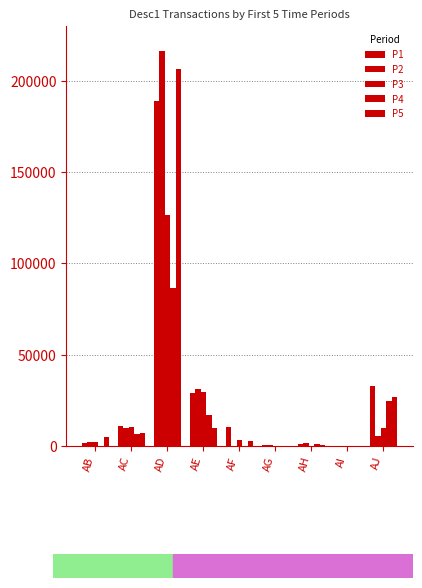

Is it true that P2 equals 42821.5 at AE?

False